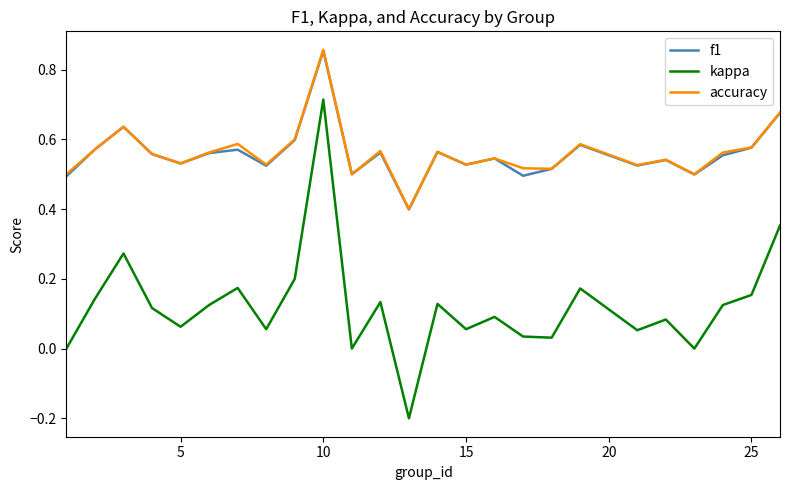

Which series has the widest spread of values?

kappa